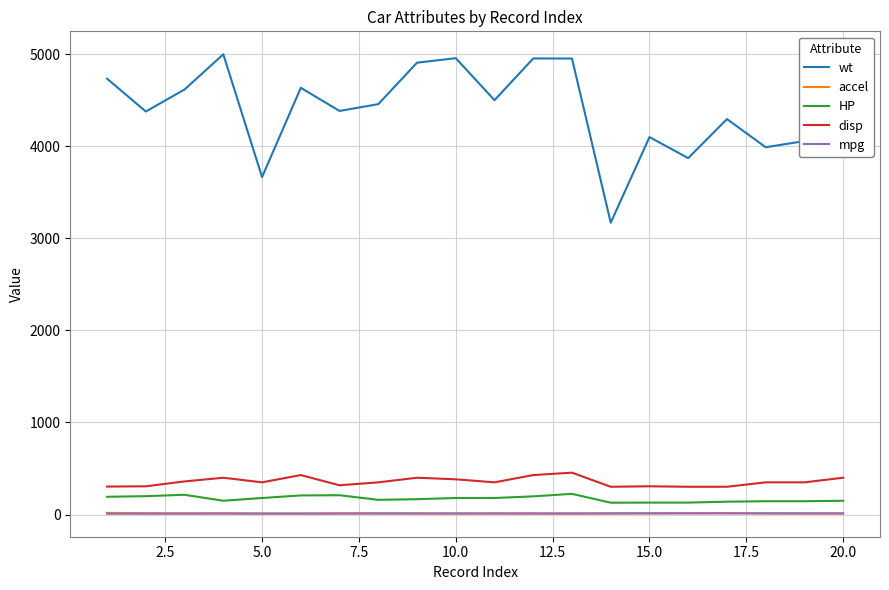

True or false: accel and disp intersect in this chart.

False